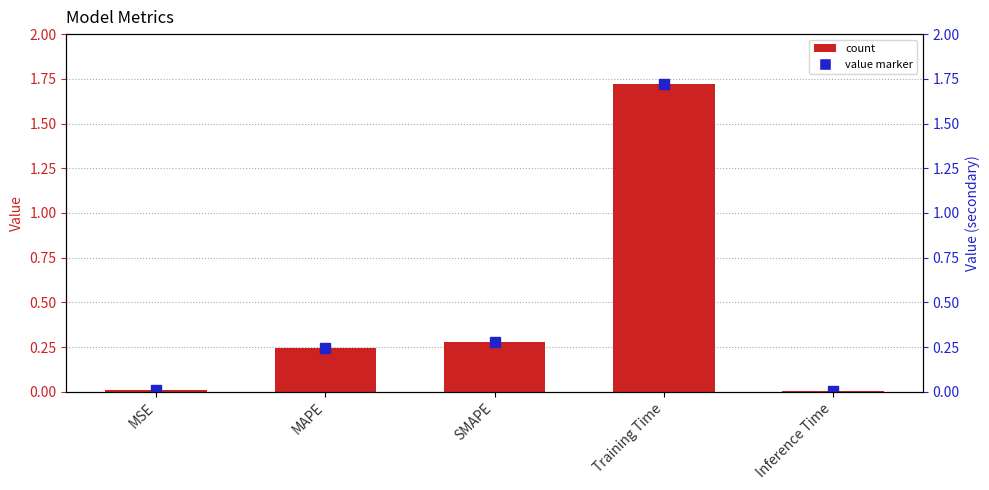

What is the value of the col_1 marker bar at the 4th from the left?

1.7